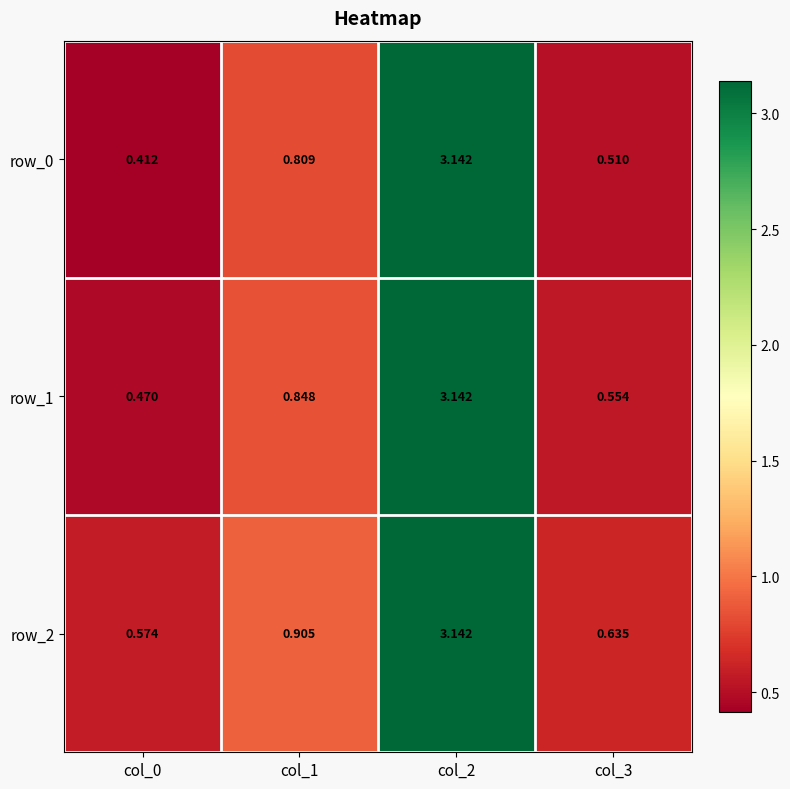

What is the sum of all row_0 values?

4.9